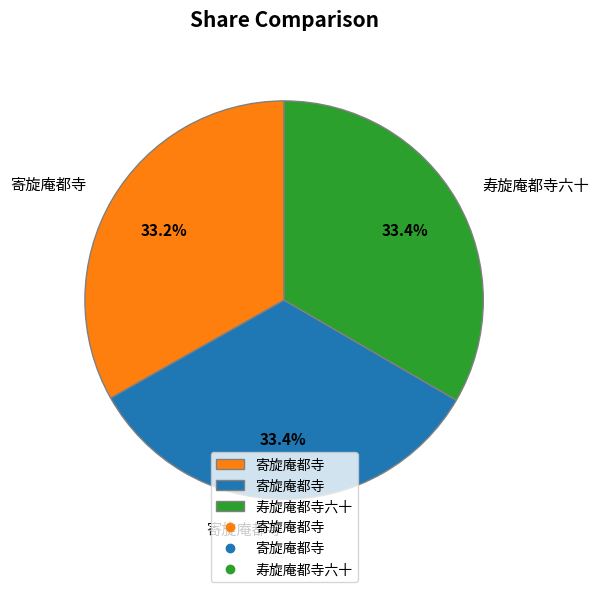

Is there any slice that represents more than half of the pie?

No